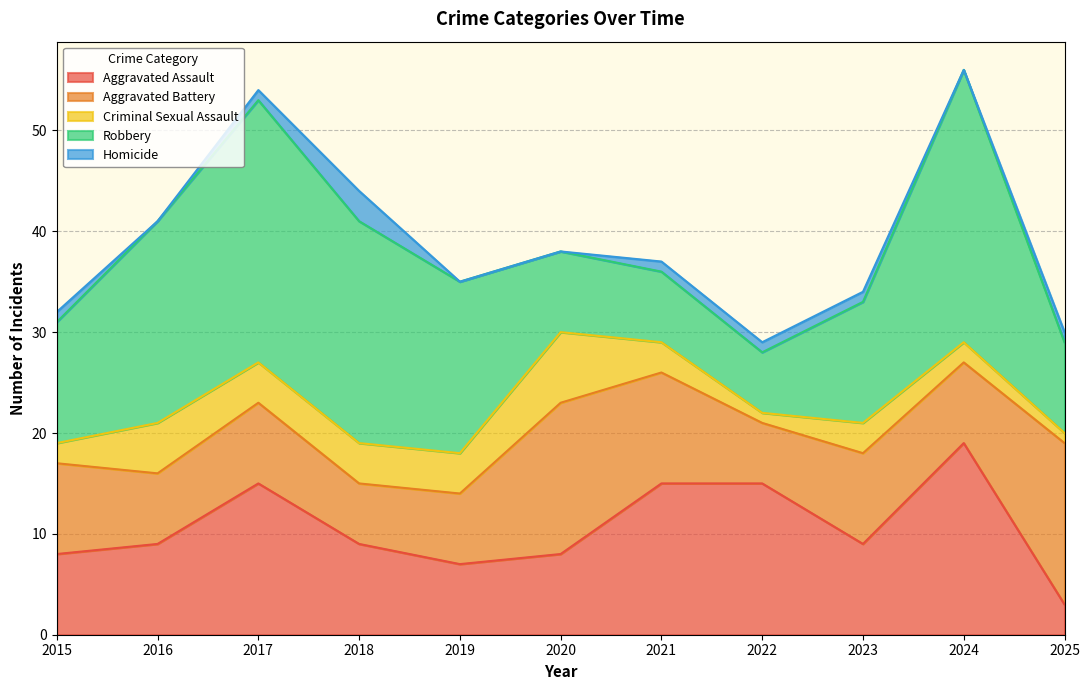

Count the Homicide values in the range 0 to 1.

10